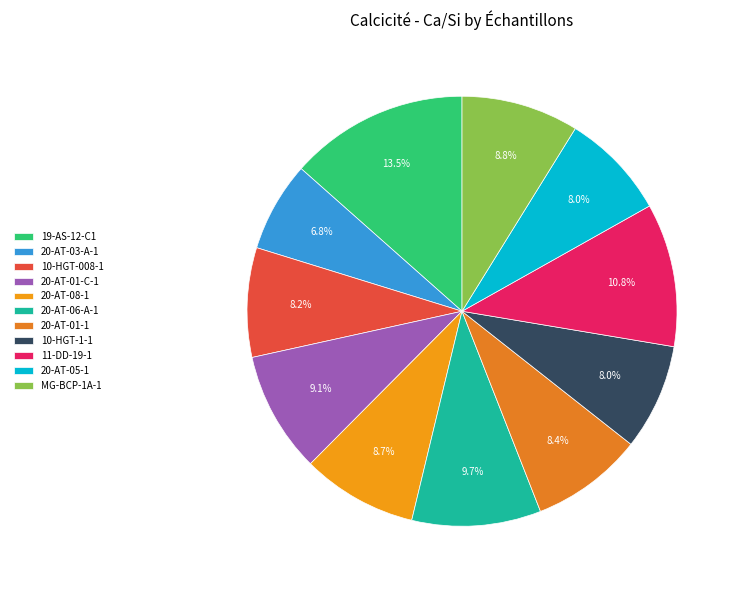

Which category has the biggest portion of the pie?

19-AS-12-C1